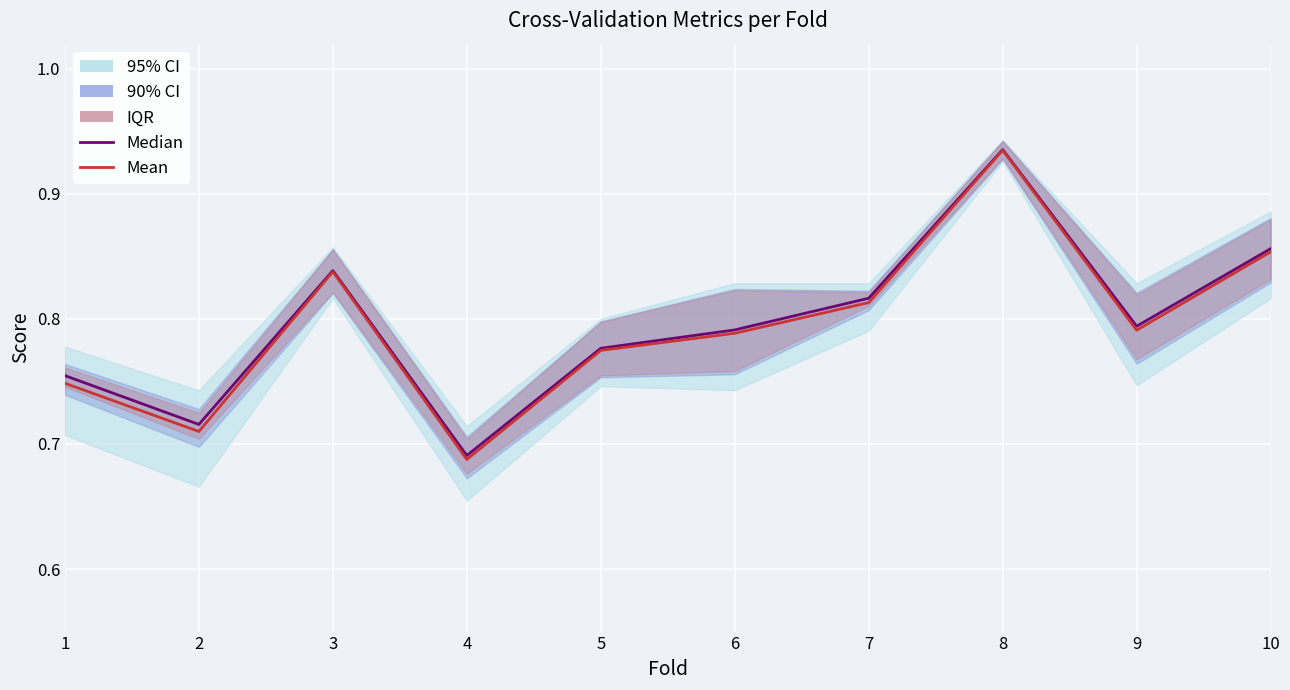

What is the sum of the Mean values at 2 and 9?

1.5